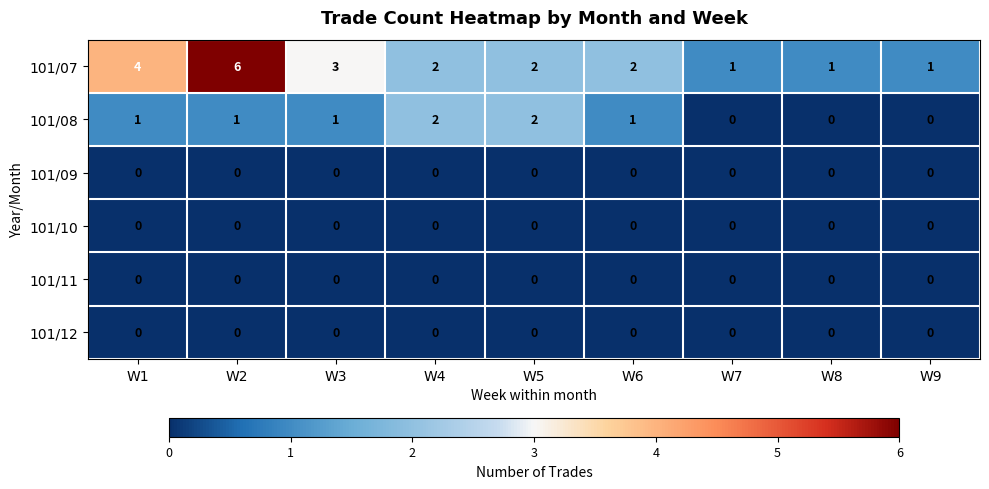

What is the sum of all 101/07 values?

22